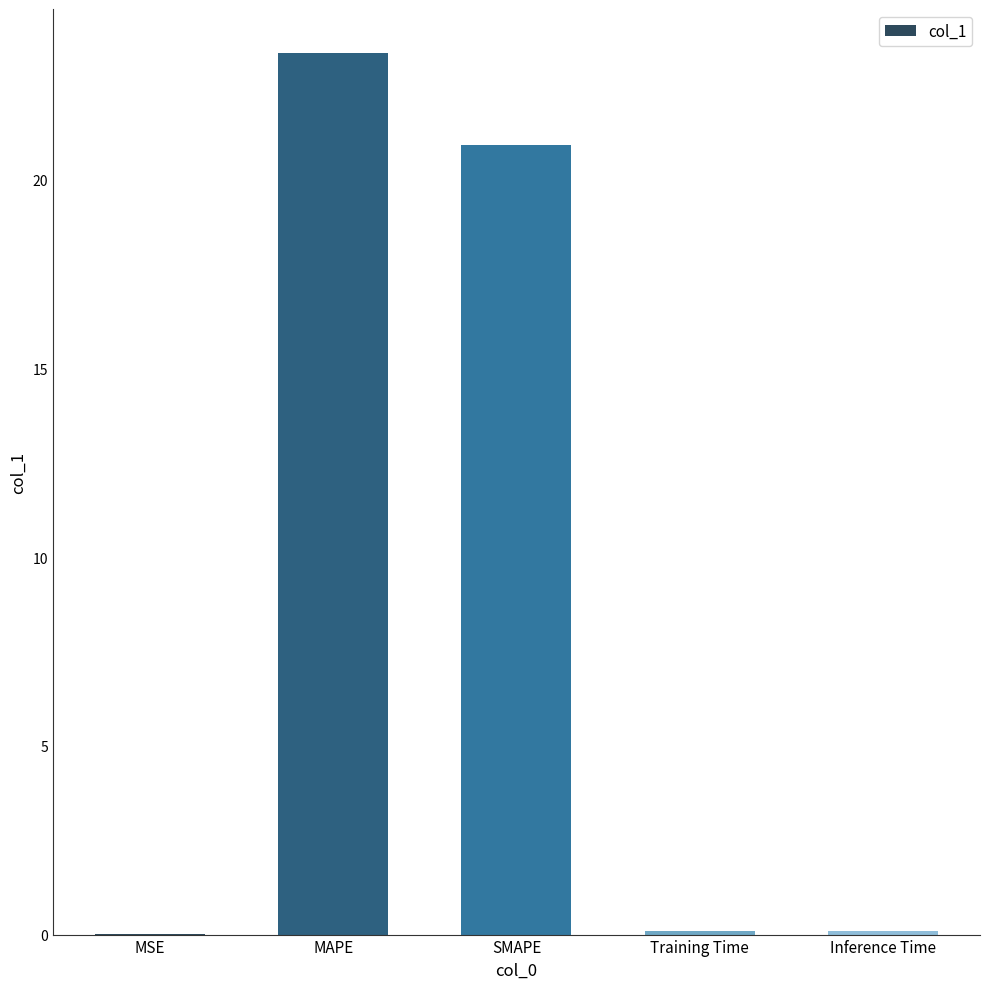

How many distinct data groups are displayed?

1